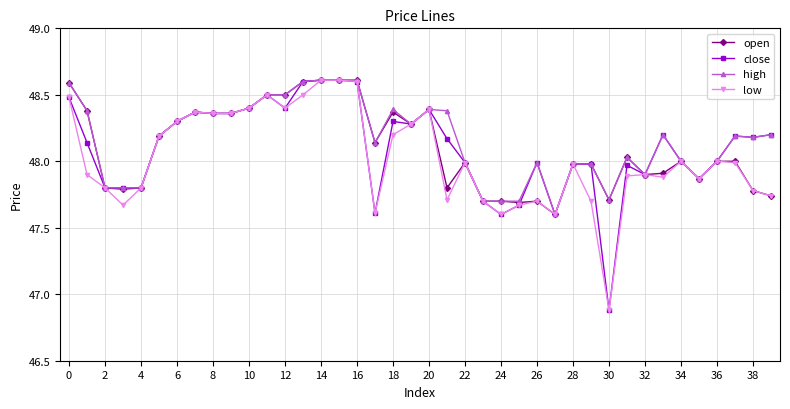

True or false: open has more than 2 interior local peaks.

True